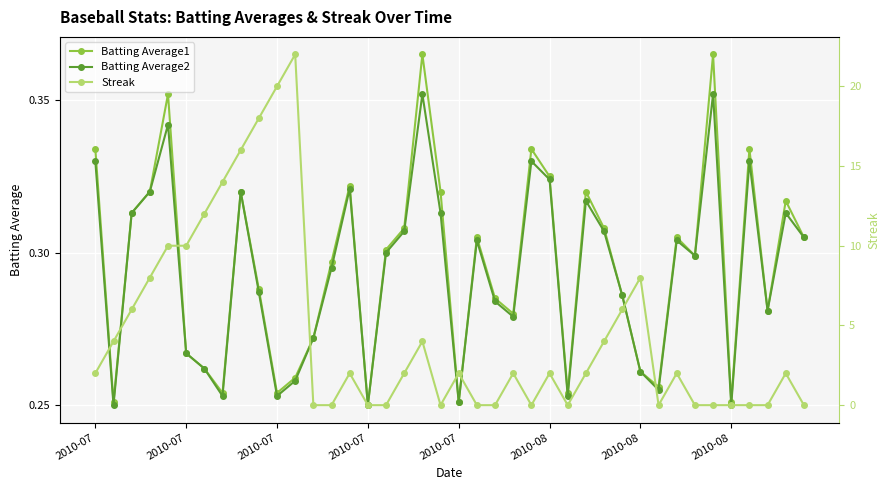

How many categories are shown in the chart?

40